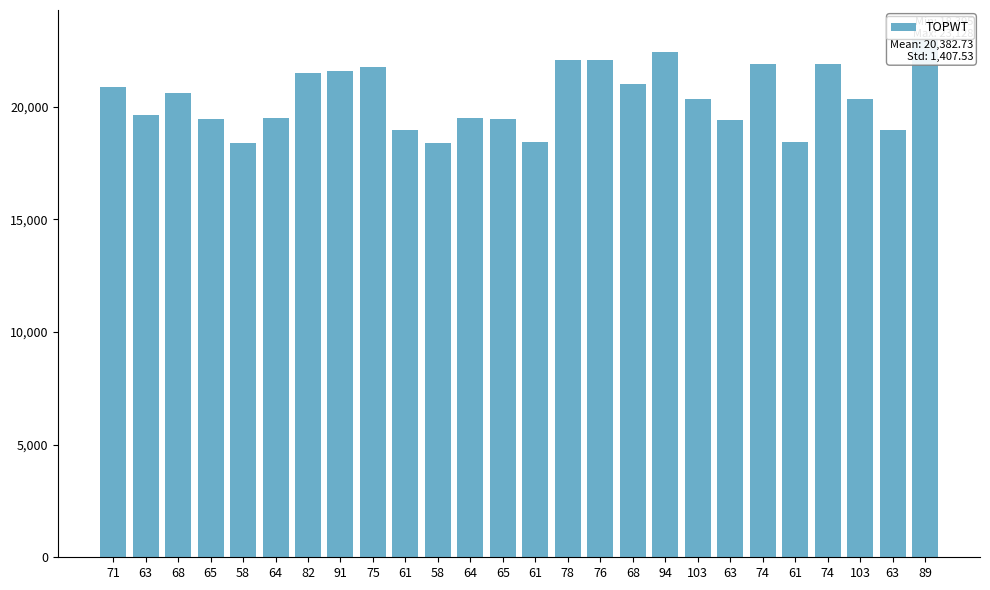

What is the sum of the values at 71 and 103?

41216